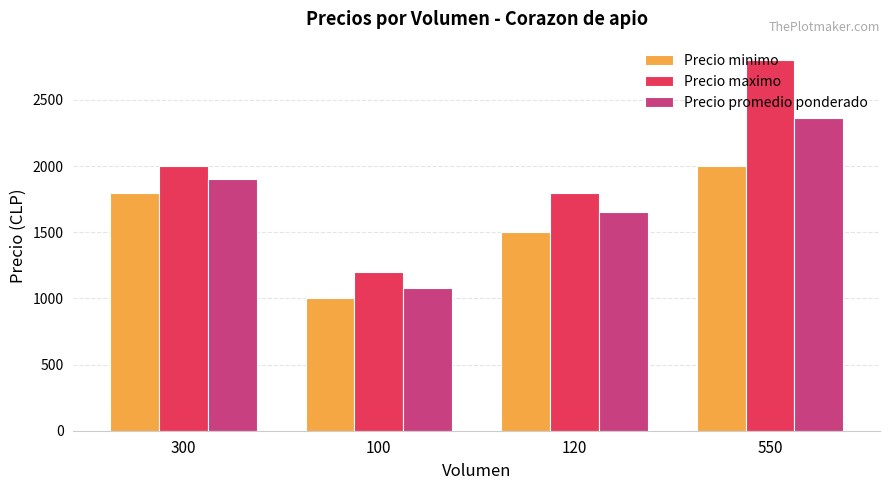

At which category is the sum across all series the highest?

550